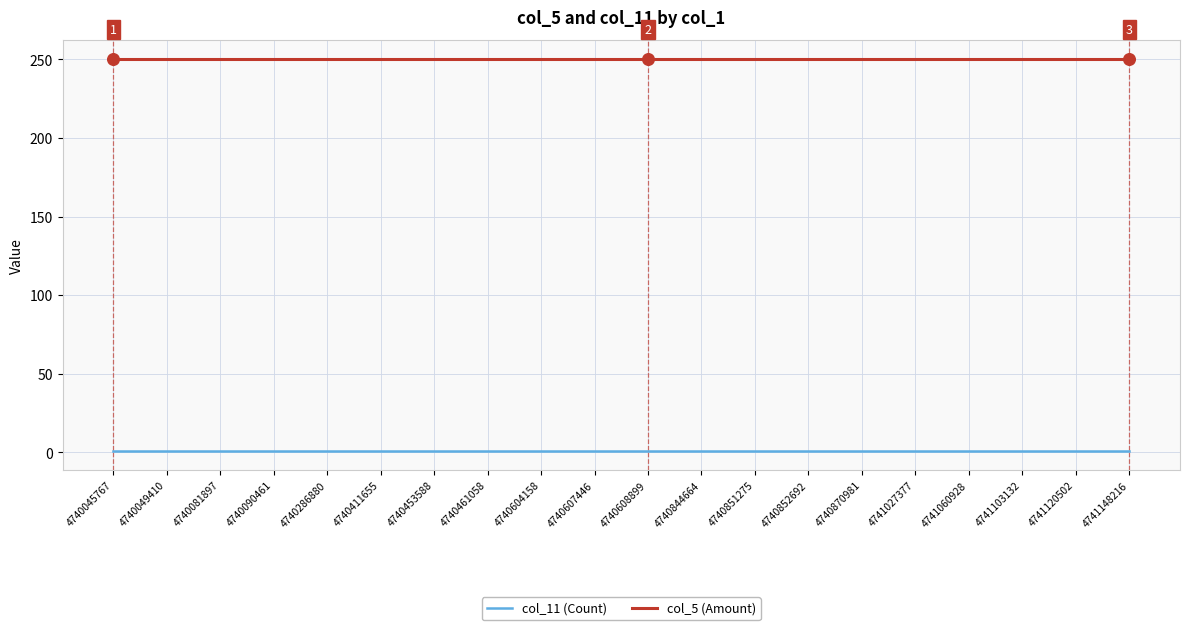

Is the value of col_5 (Amount) at 4740090461 greater than the value of col_11 (Count) at 4740608899?

Yes